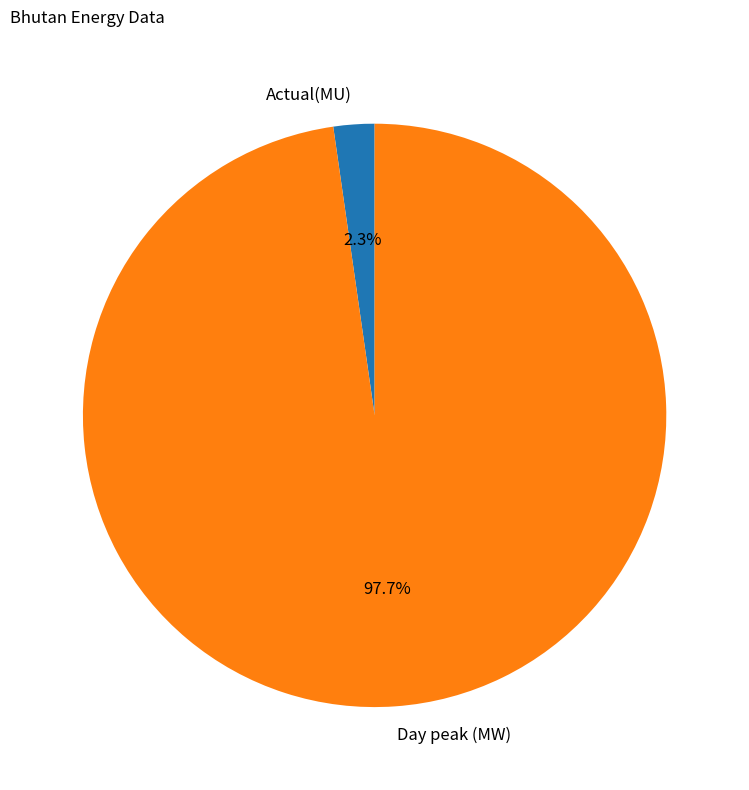

Which category has the smallest portion of the pie?

Actual(MU)